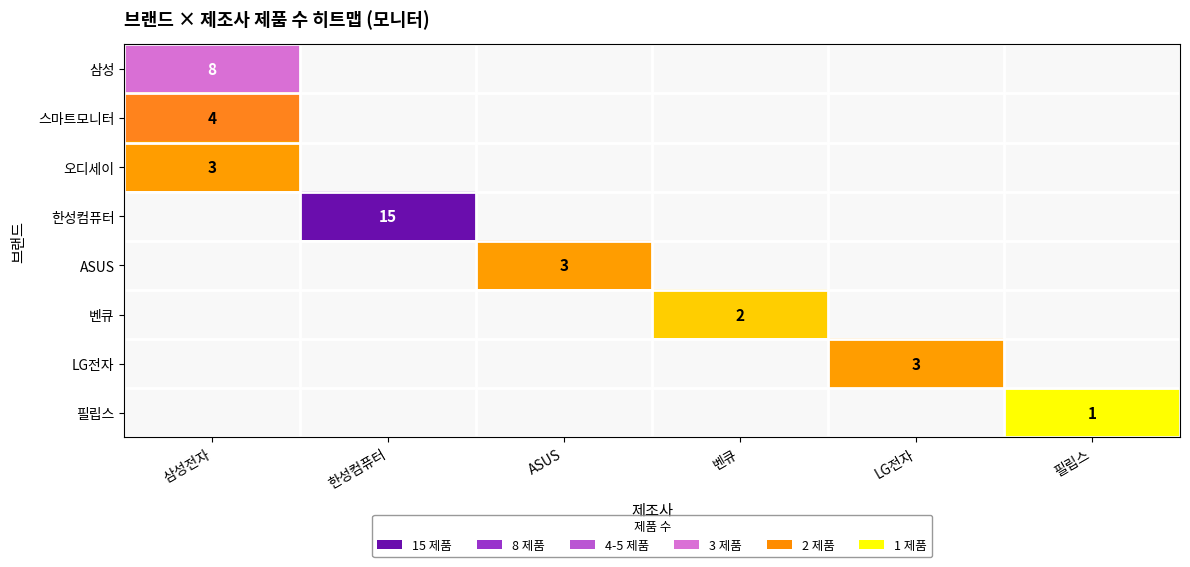

At which label is 스마트모니터 closest to 4?

삼성전자